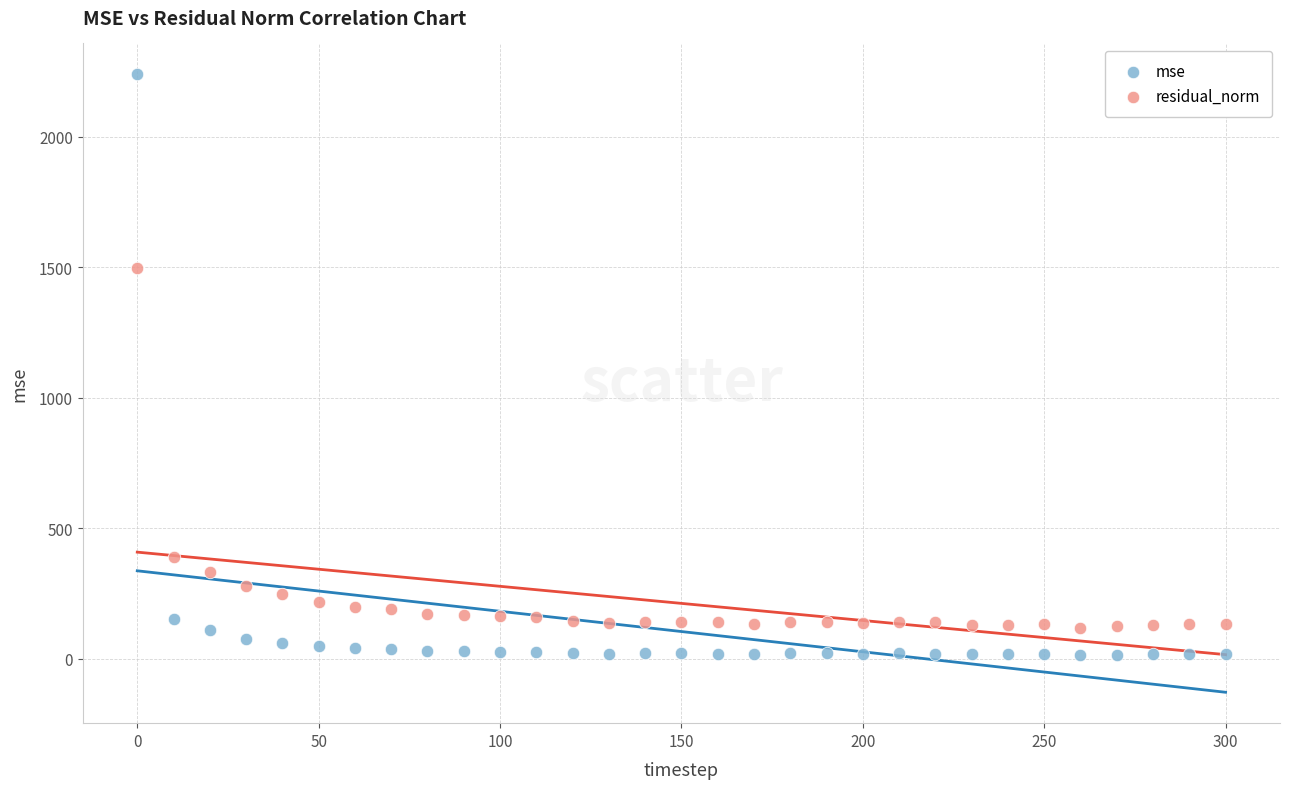

What are all the series names shown in the legend?

mse, residual_norm